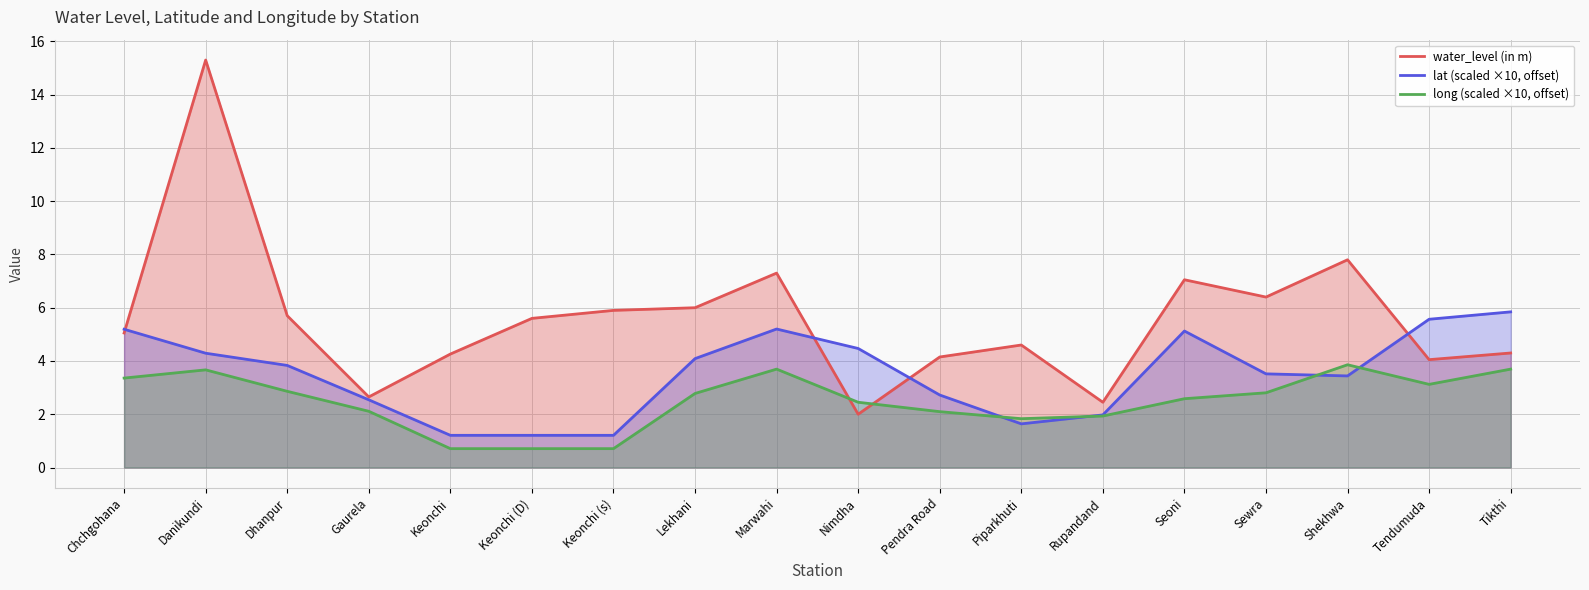

What is the total value across all series at Pendra Road?

9.0